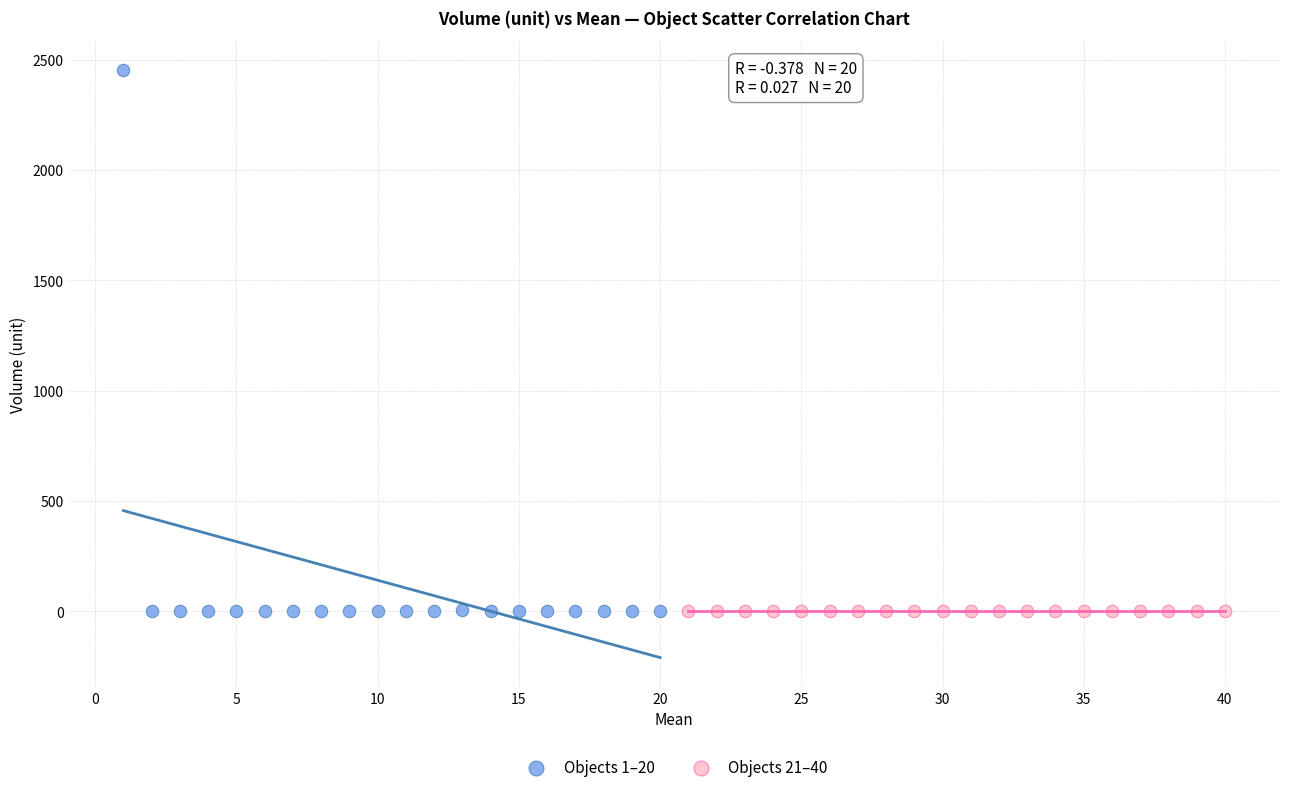

Which series reaches the maximum Y coordinate?

Objects 1–20